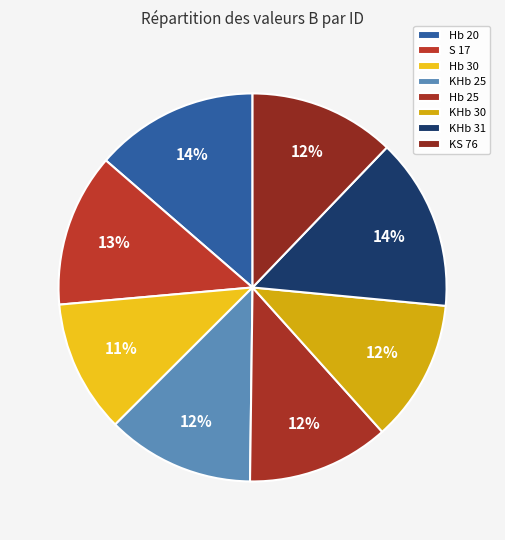

Is there a majority slice in this chart?

No